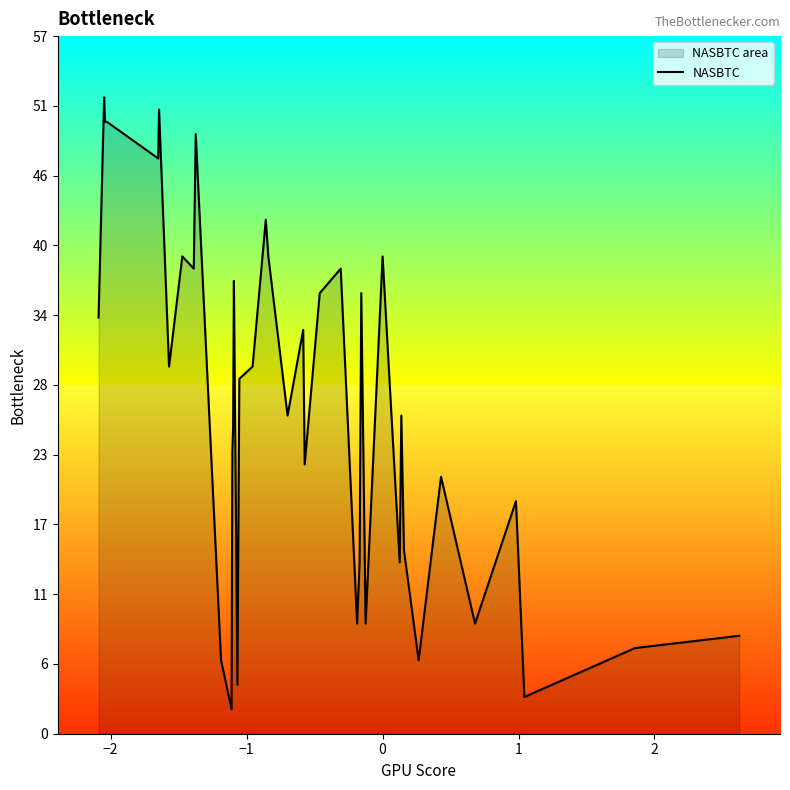

What is the greatest value displayed?

52